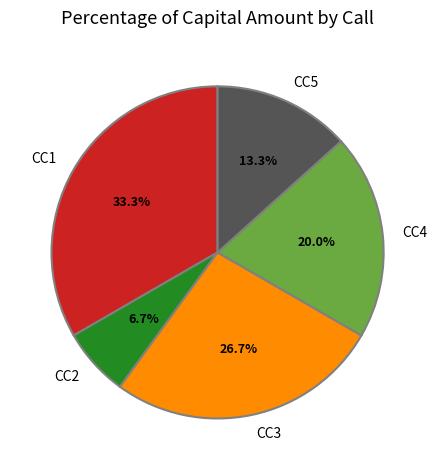

What percentage is the CC2 slice, to the nearest percent?

7%